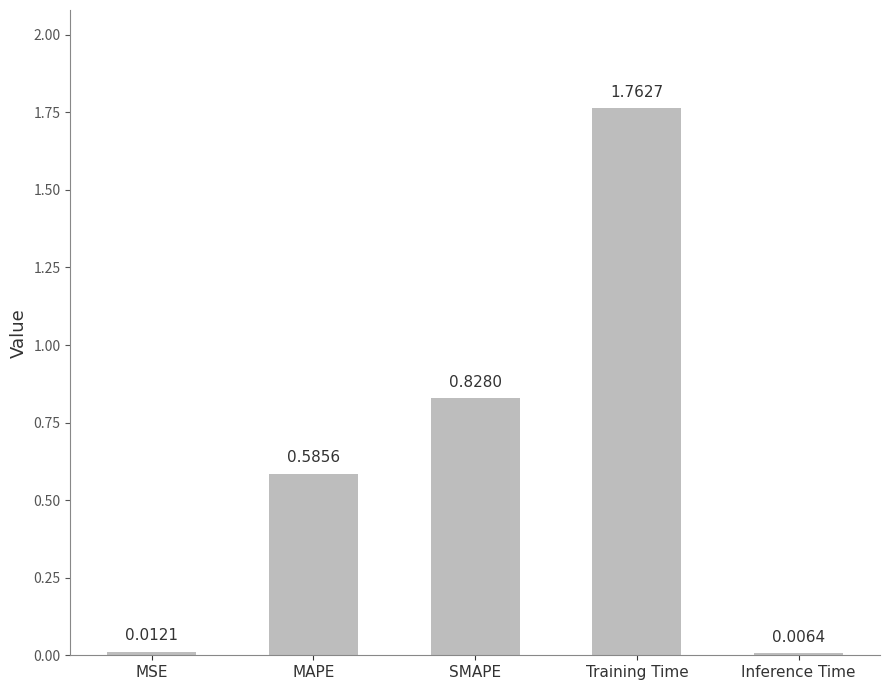

List the labels in order of value, largest first.

Training Time, SMAPE, MAPE, MSE, Inference Time